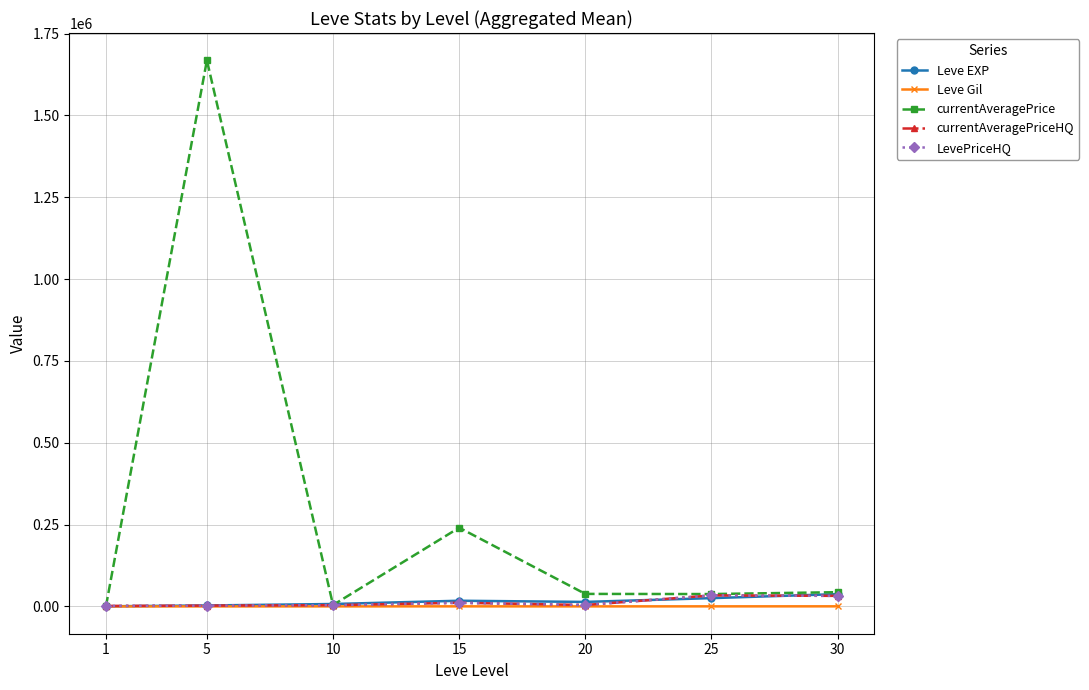

Does the chart have visible grid lines?

Yes